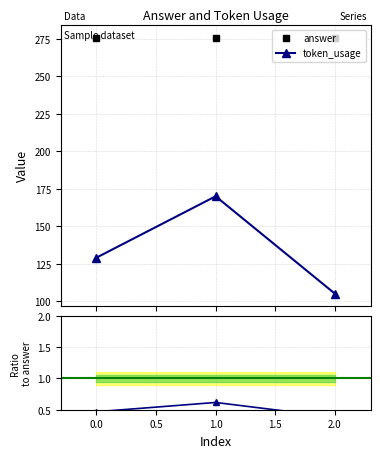

Which series has the widest spread of values?

token_usage